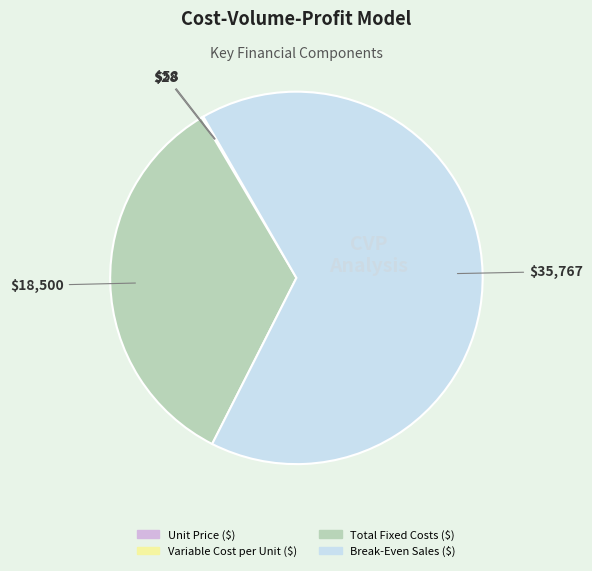

Which category has the biggest portion of the pie?

Break-Even Sales ($)